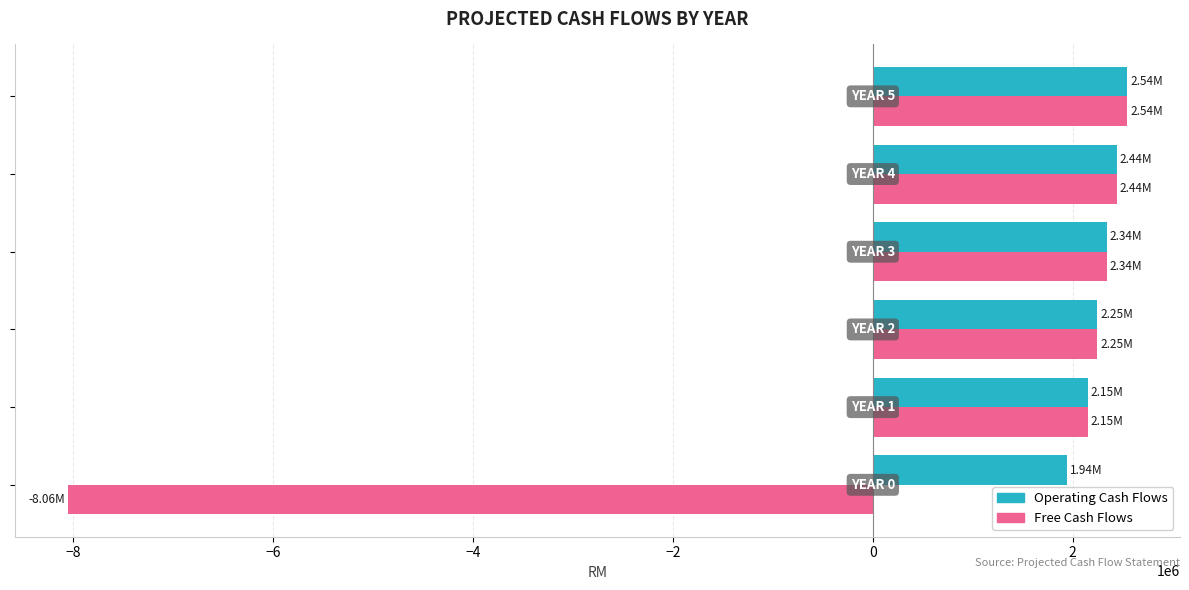

Which series has the largest total across all categories?

Operating Cash Flows